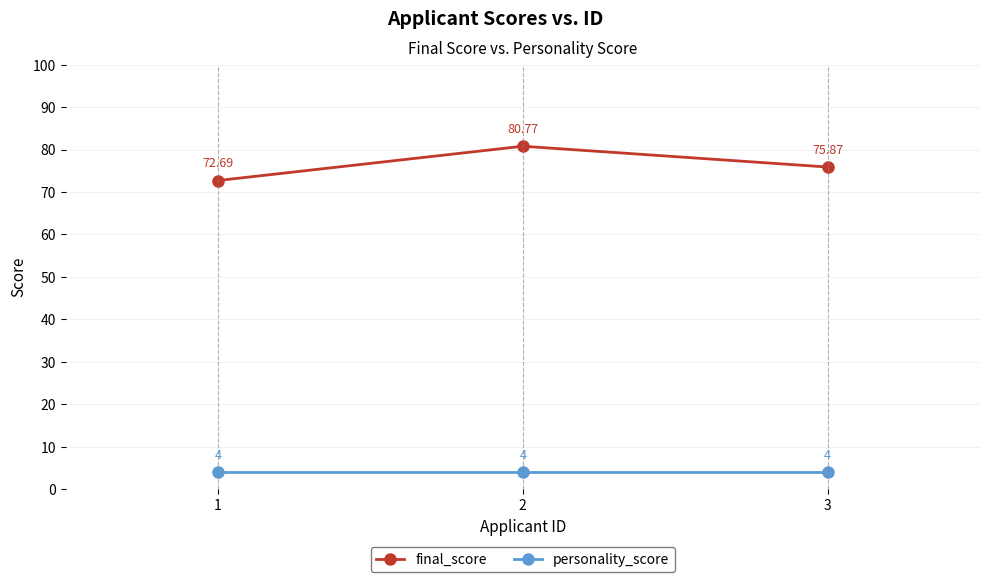

Count the number of data series in this chart.

2